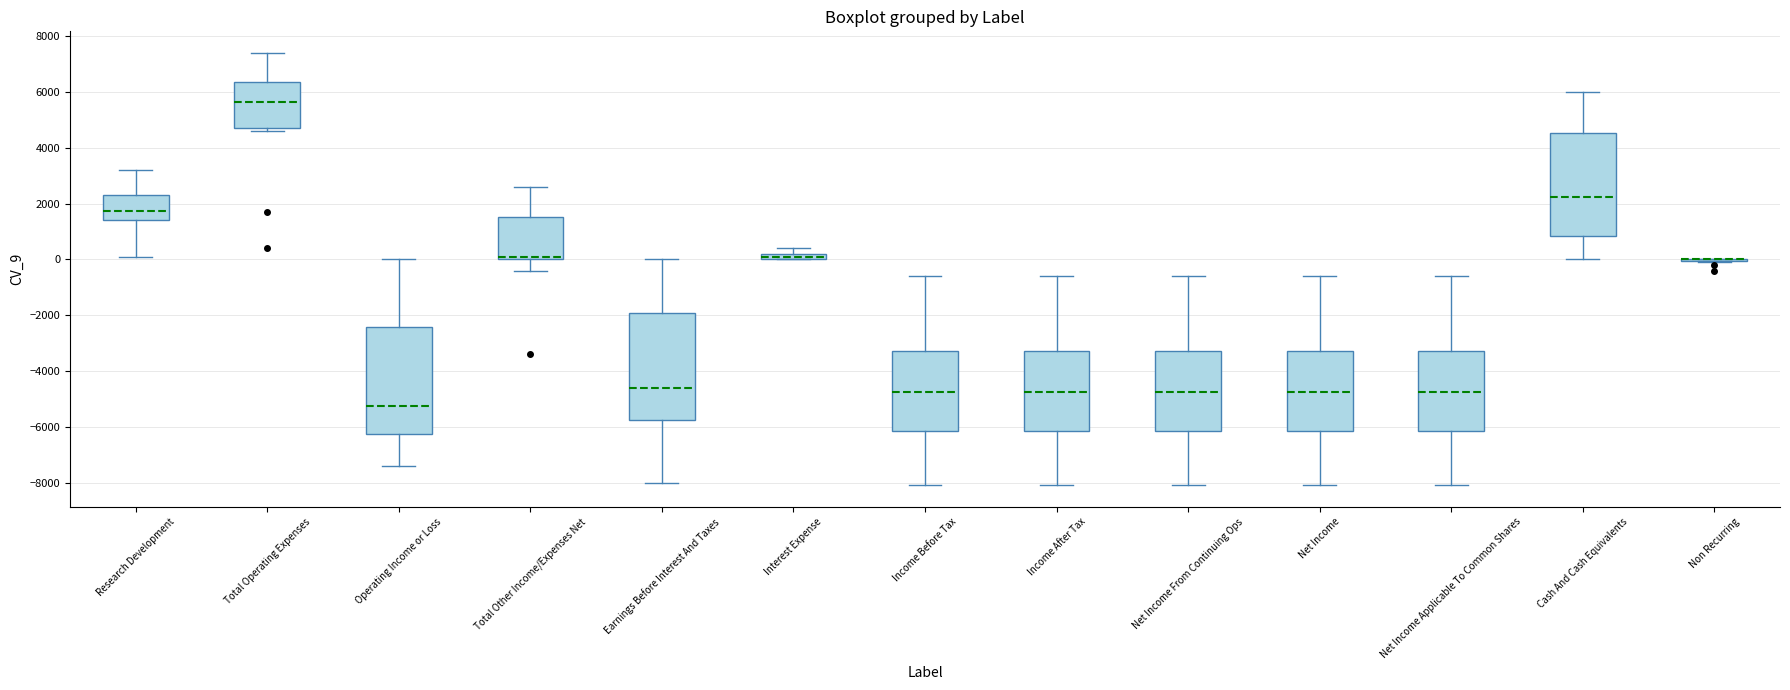

Where does the upper whisker of the box for Research Development end on the y-axis? The values are not printed on the chart, so give them approximately, as read against the axis.

3200